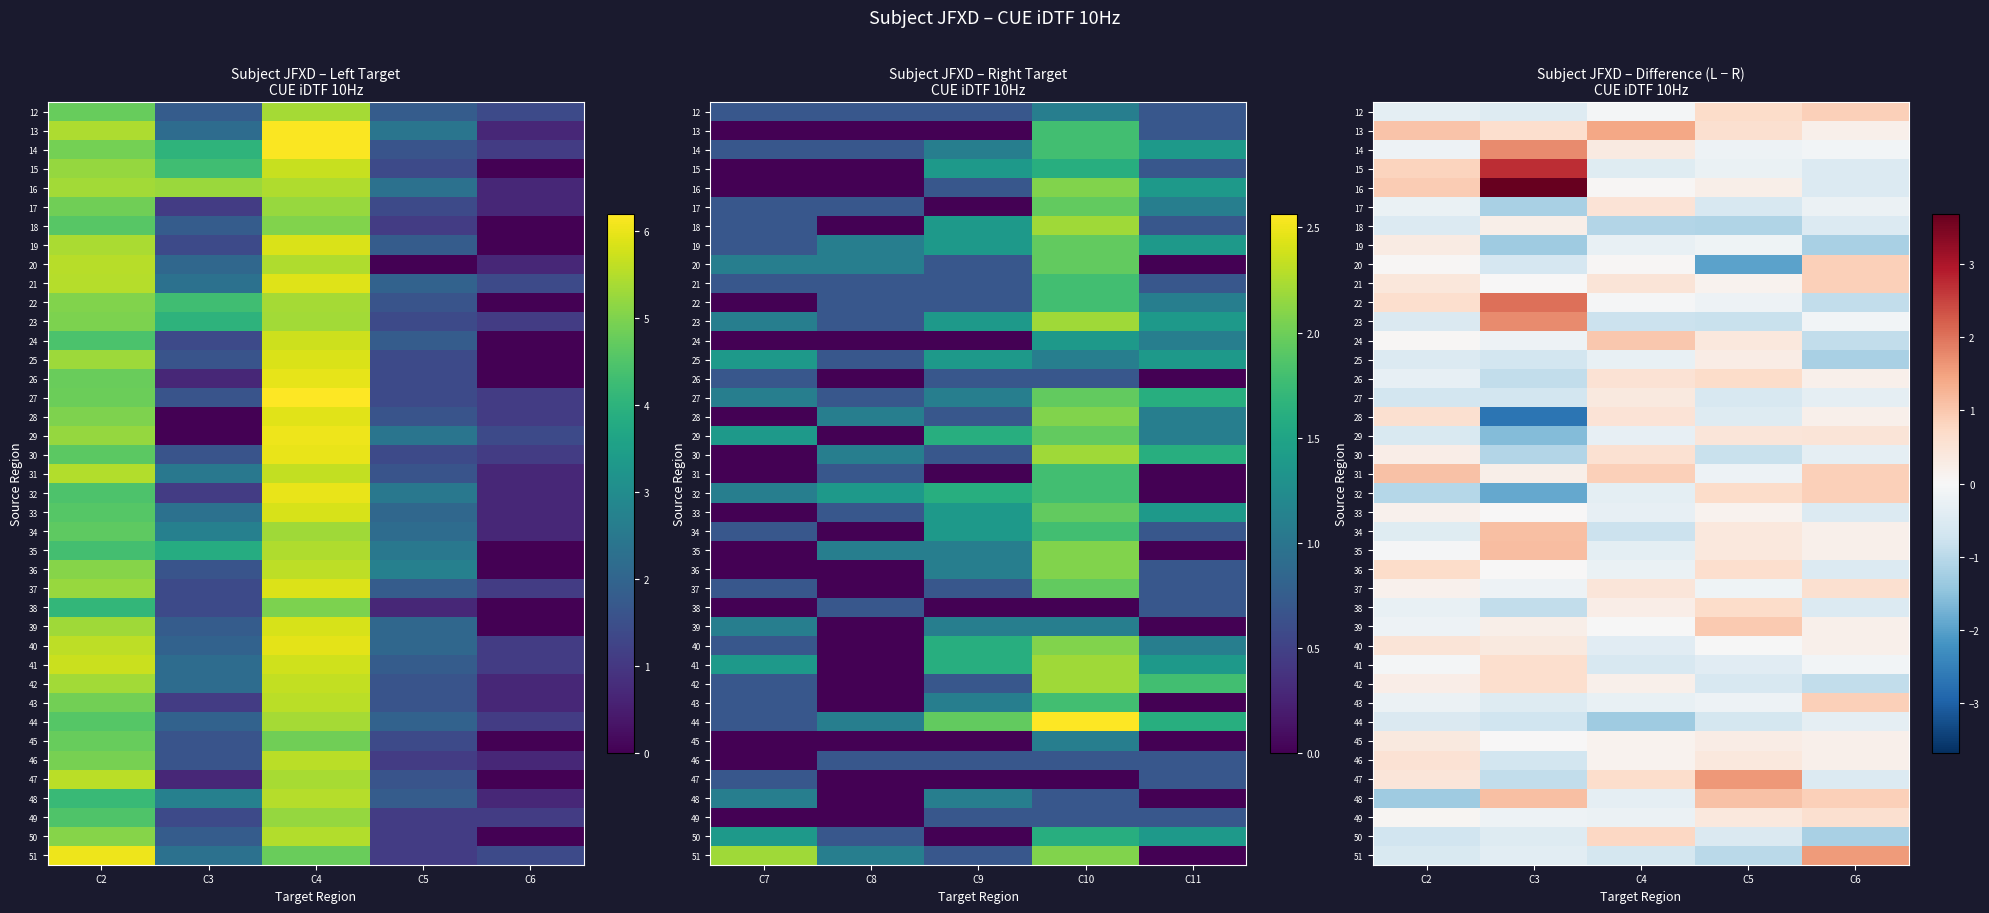

What is the smallest value displayed?

-2.7